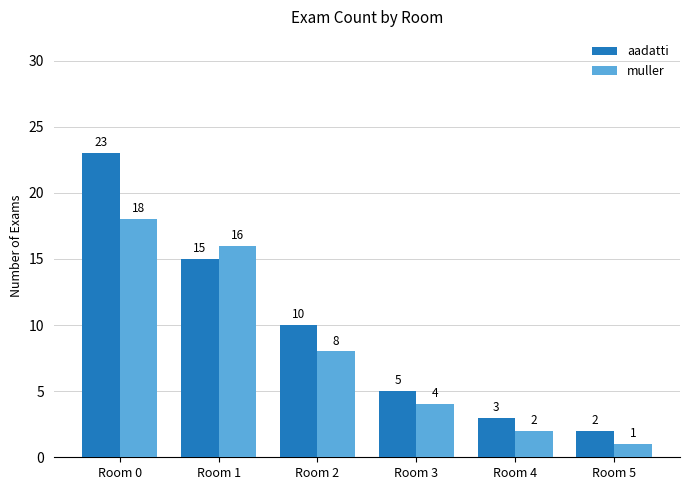

At which category is the sum across all series the highest?

Room 0